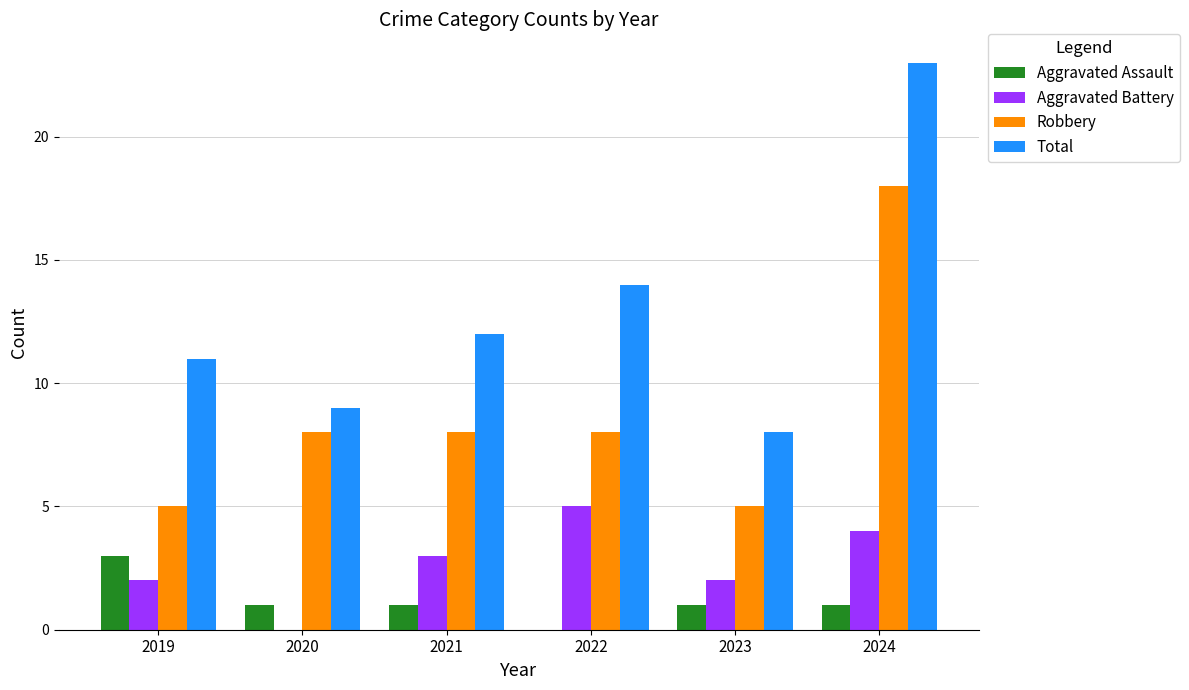

Are the bars horizontal?

No